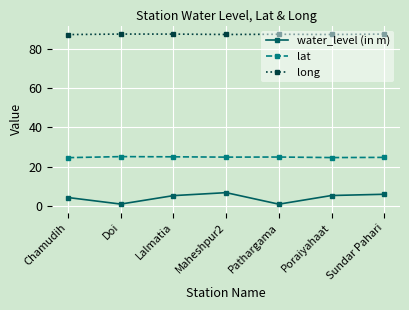

Which series has the widest spread of values?

water_level (in m)